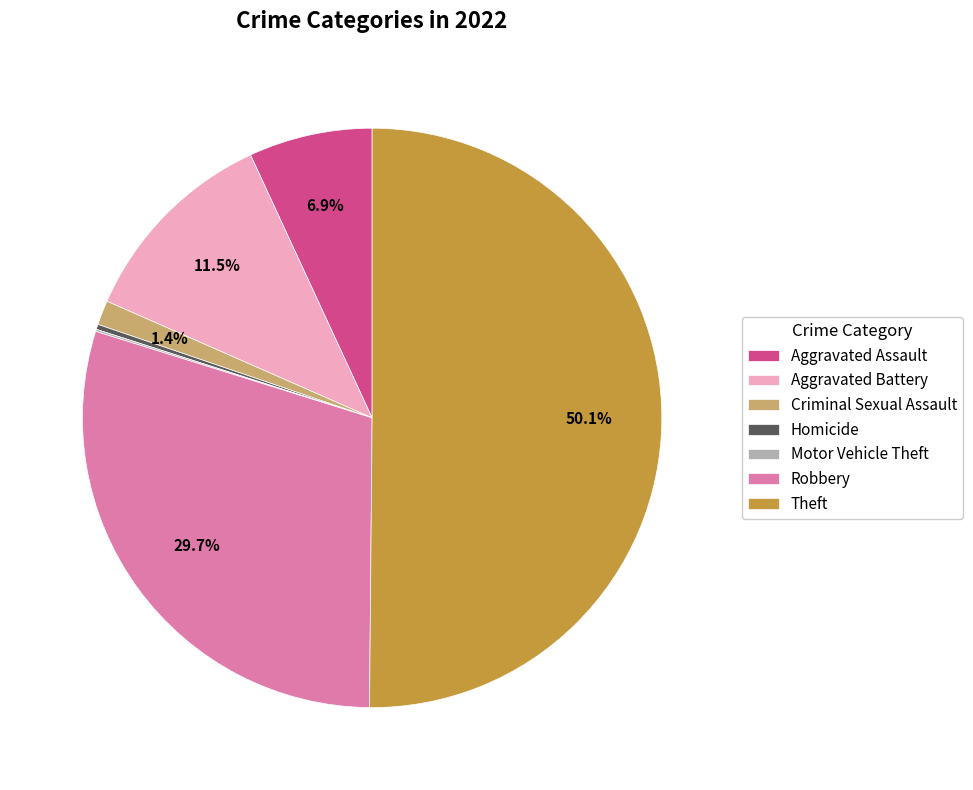

To the nearest percent, what is the difference between the Aggravated Battery and Theft slice percentages?

39%